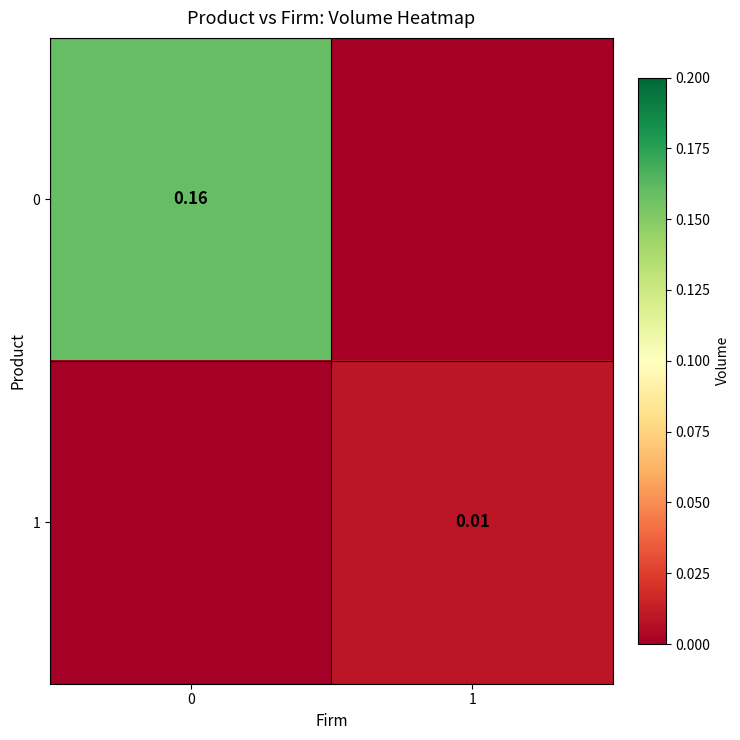

Rank the series by their maximum value, from highest to lowest.

0, 1